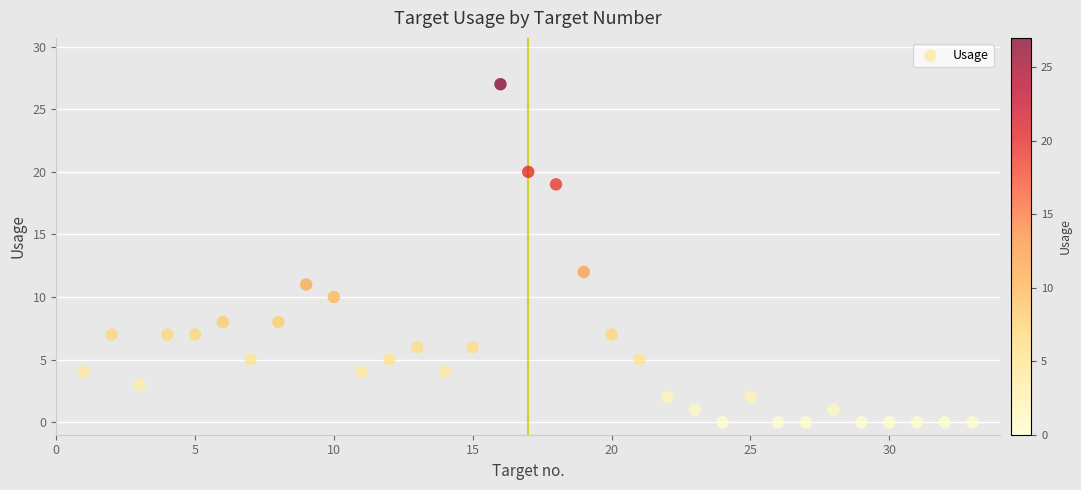

What Y value in the scatter plot is closest to 13?

12